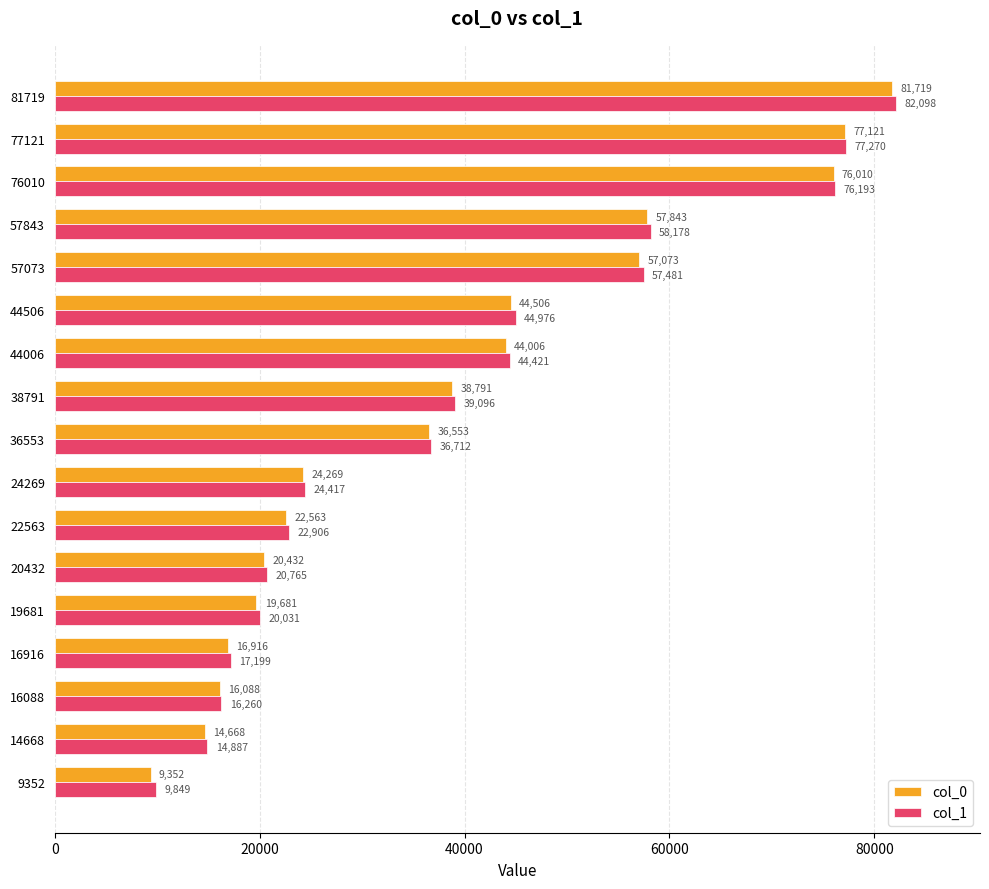

Count the number of categories in the chart.

17